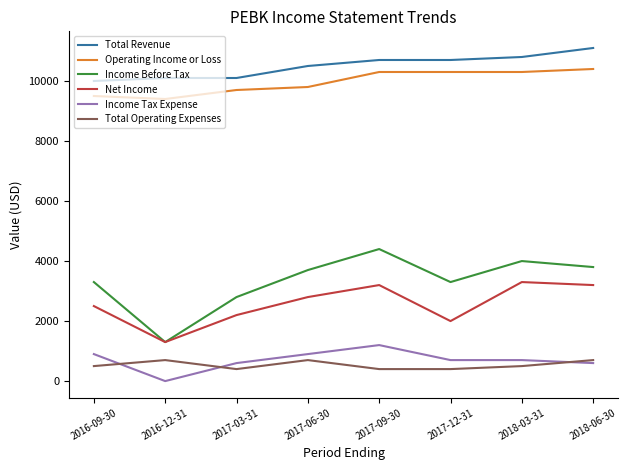

Which series has the largest total across all categories?

Total Revenue